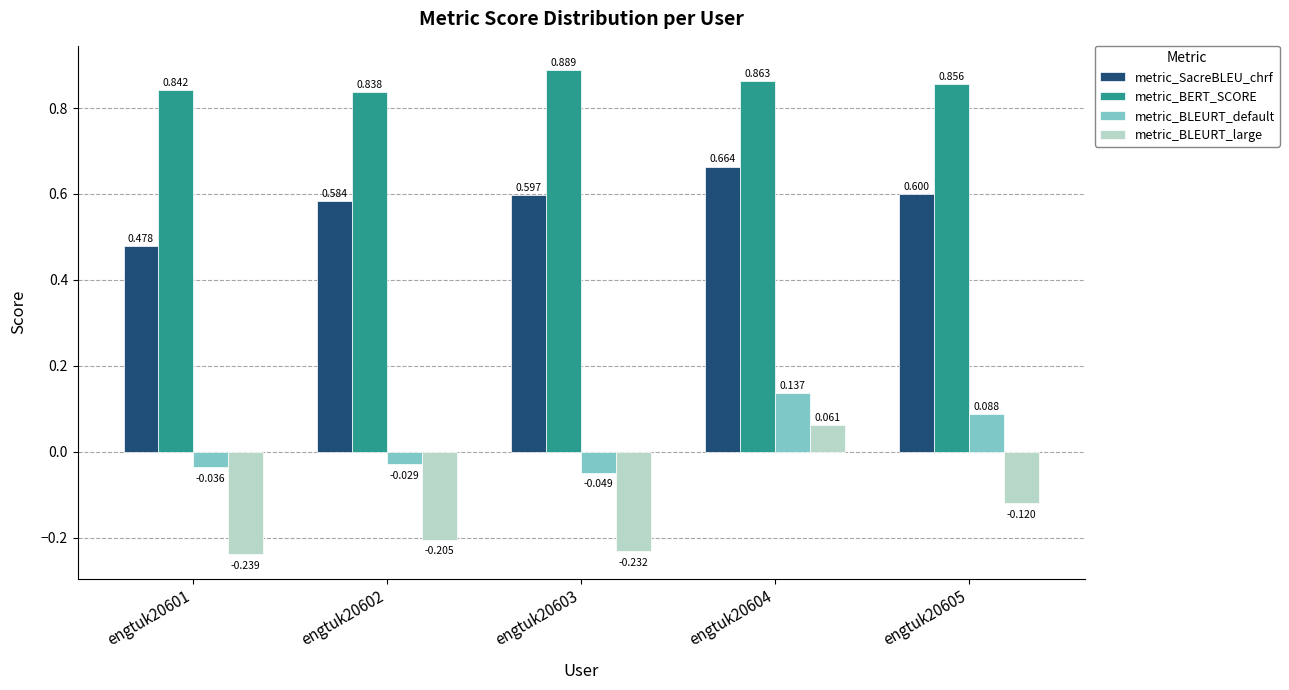

Which series has the widest spread of values?

metric_BLEURT_large